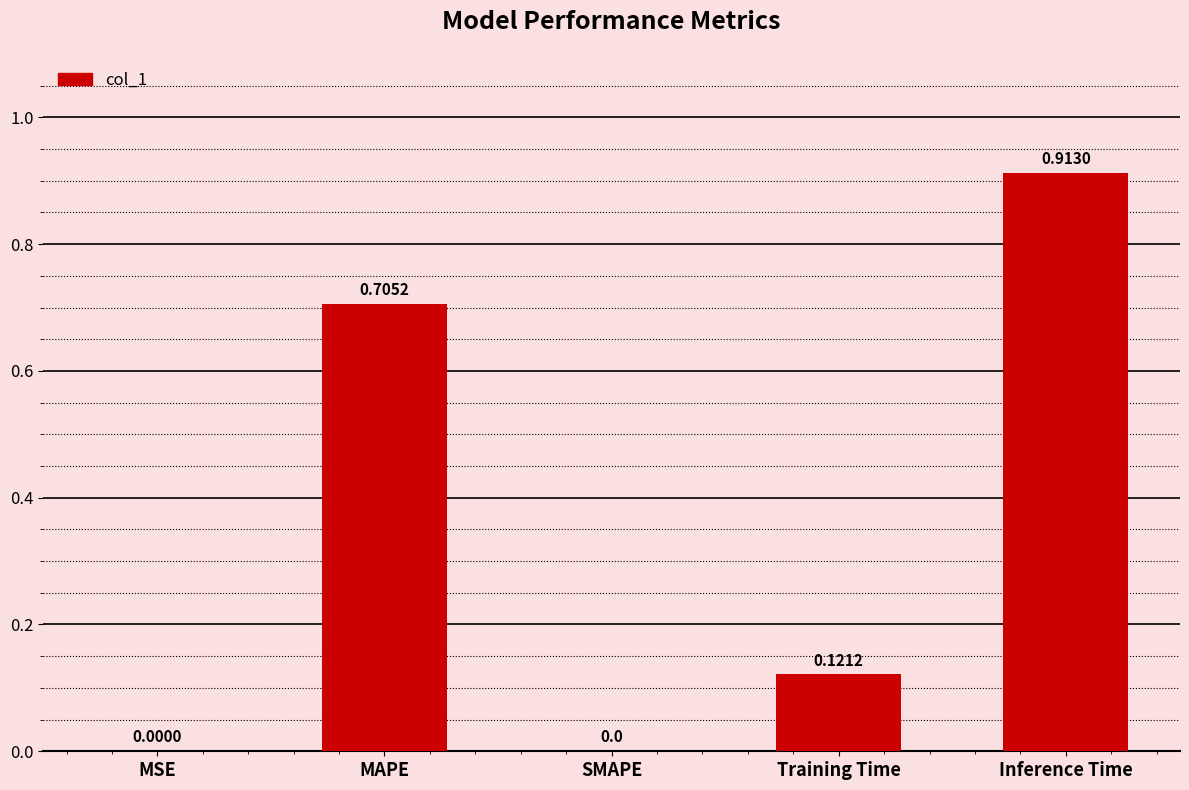

How many data points does each series have?

5